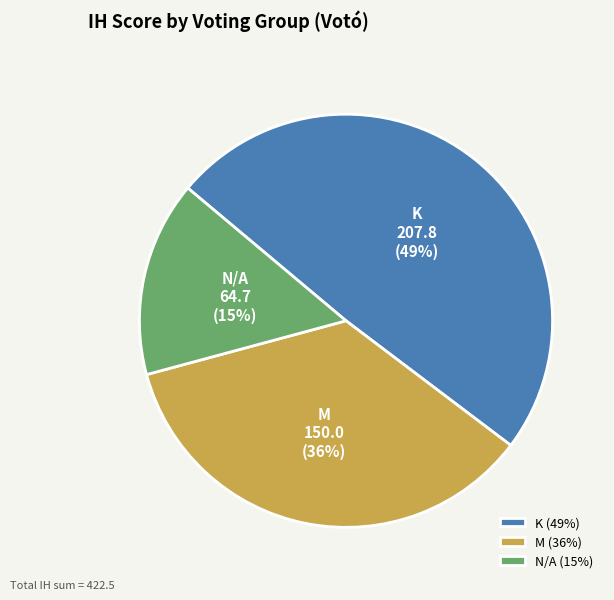

What percentage is the M slice, to the nearest percent?

36%